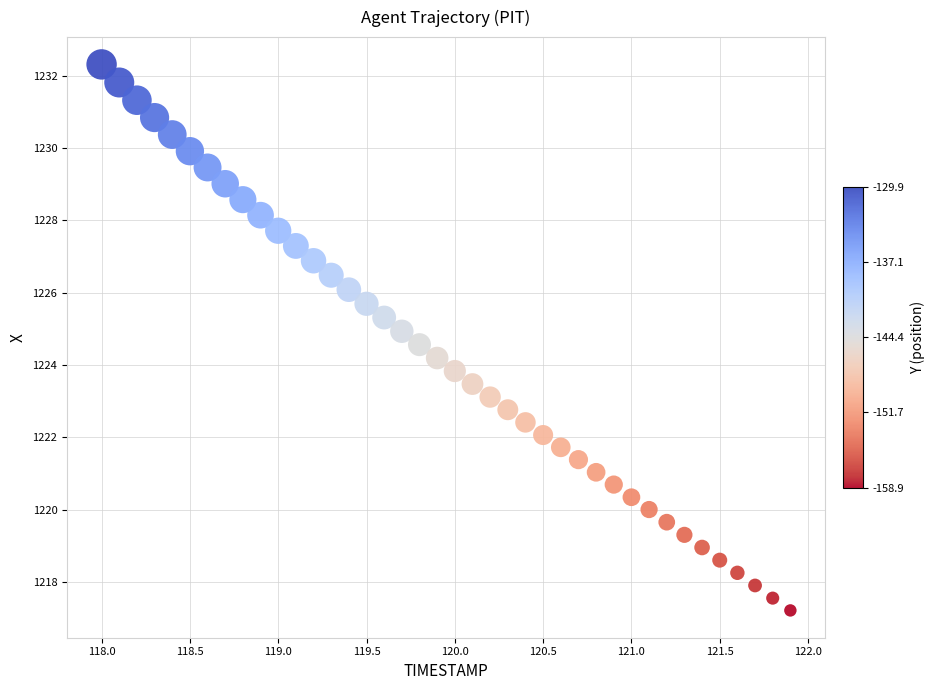

What is the range of Y values (max minus min)?

15.1